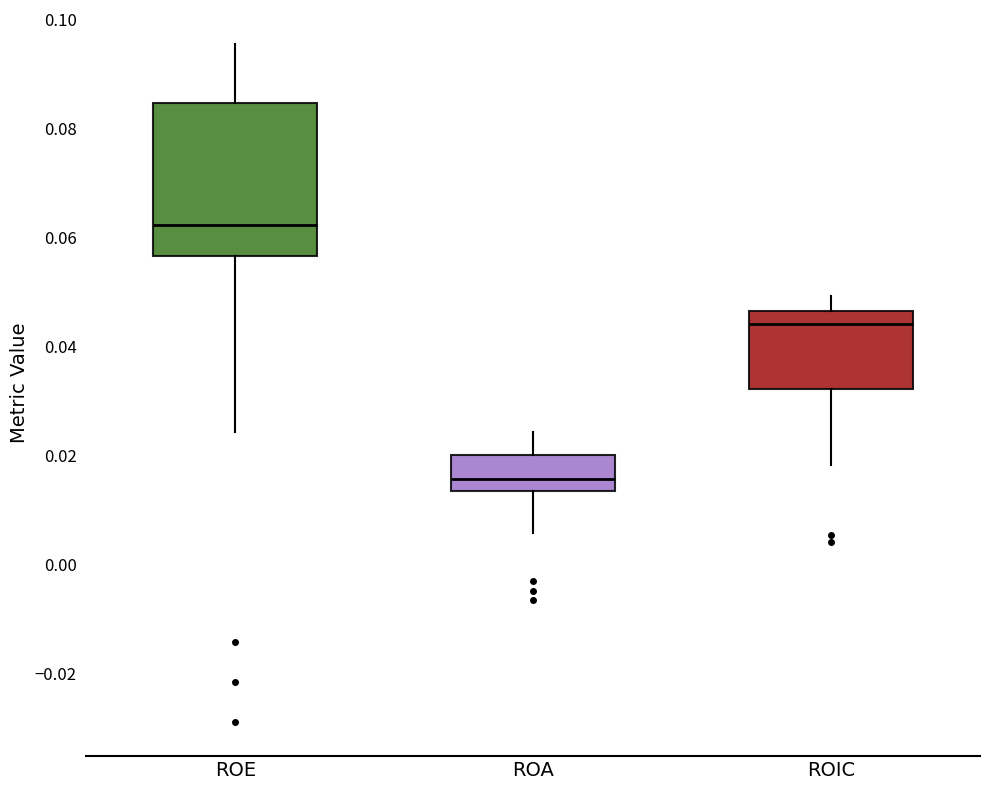

Reading left to right, read every box against the y-axis: the position of its median line, the range the box covers, and the ends of its whiskers. The values are not printed on the chart, so give them approximately, as read against the axis.

ROE: median 0.062, box 0.056 to 0.084, whiskers 0.024 to 0.096
ROA: median 0.016, box 0.014 to 0.020, whiskers 0.006 to 0.024
ROIC: median 0.044, box 0.032 to 0.046, whiskers 0.018 to 0.050